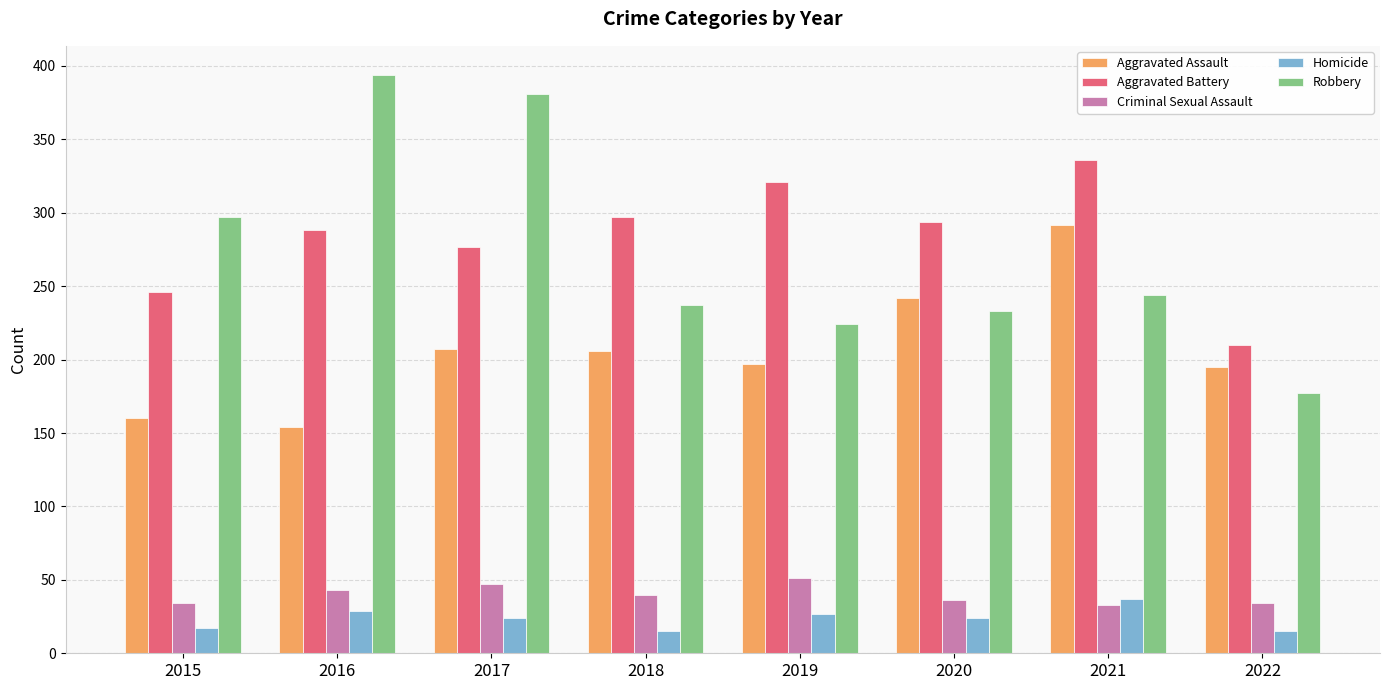

Which series has the largest total across all categories?

Aggravated Battery